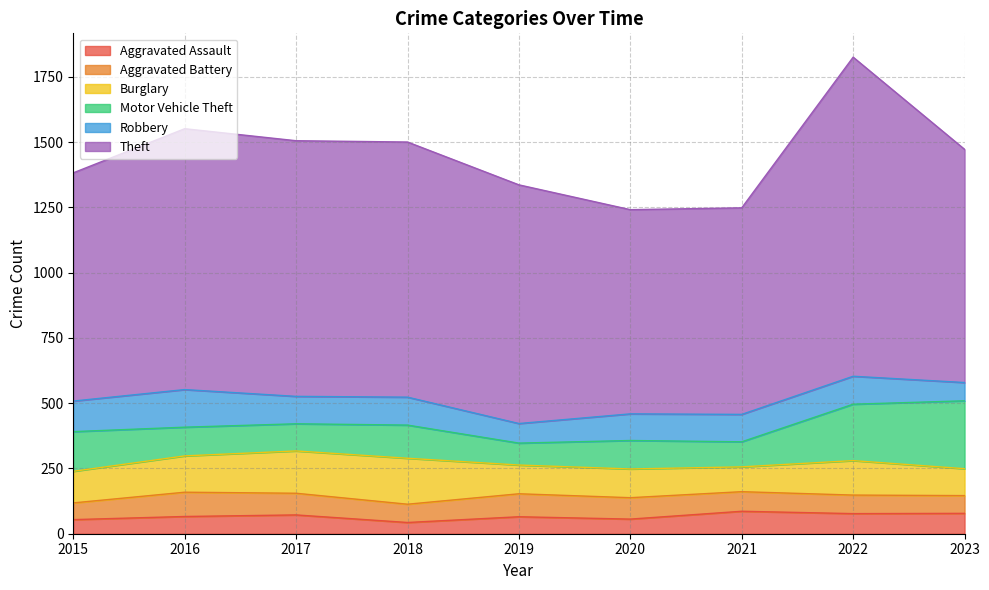

True or false: Motor Vehicle Theft and Aggravated Assault intersect in this chart.

False